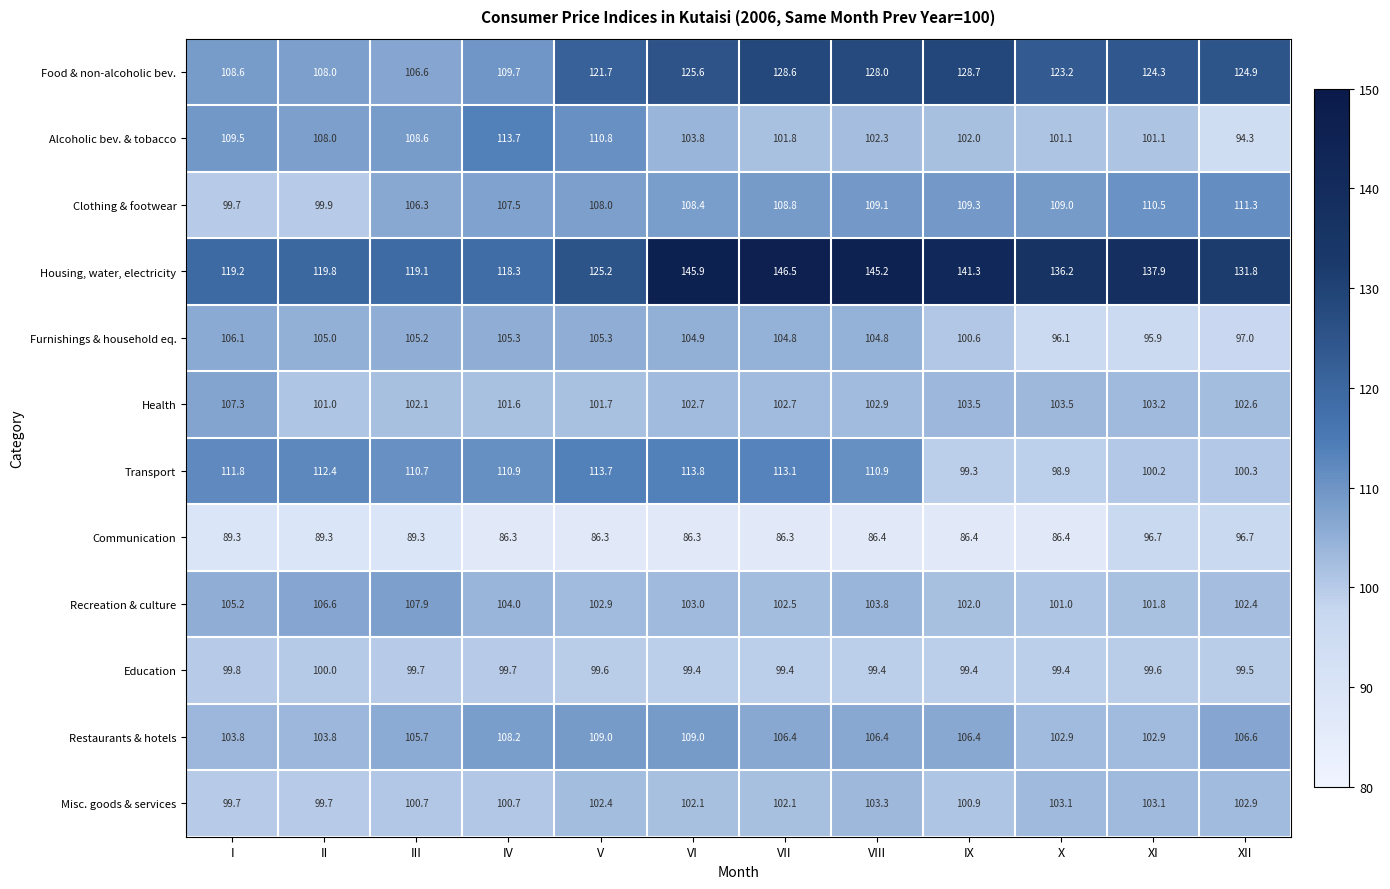

Where is Restaurants & hotels nearest to the value 105?

III